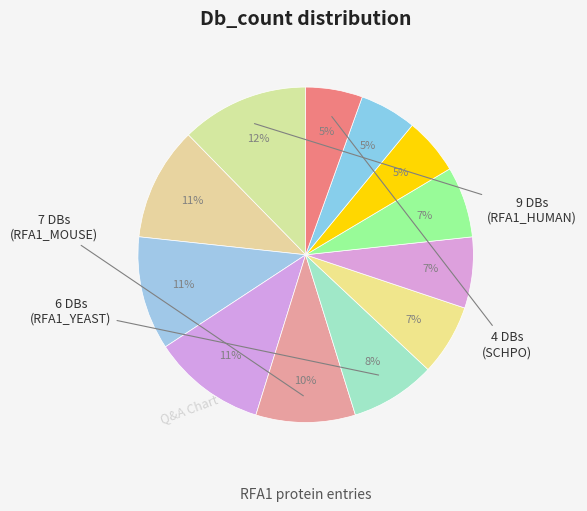

To the nearest percent, what is the difference between the largest and smallest slice percentages?

7%